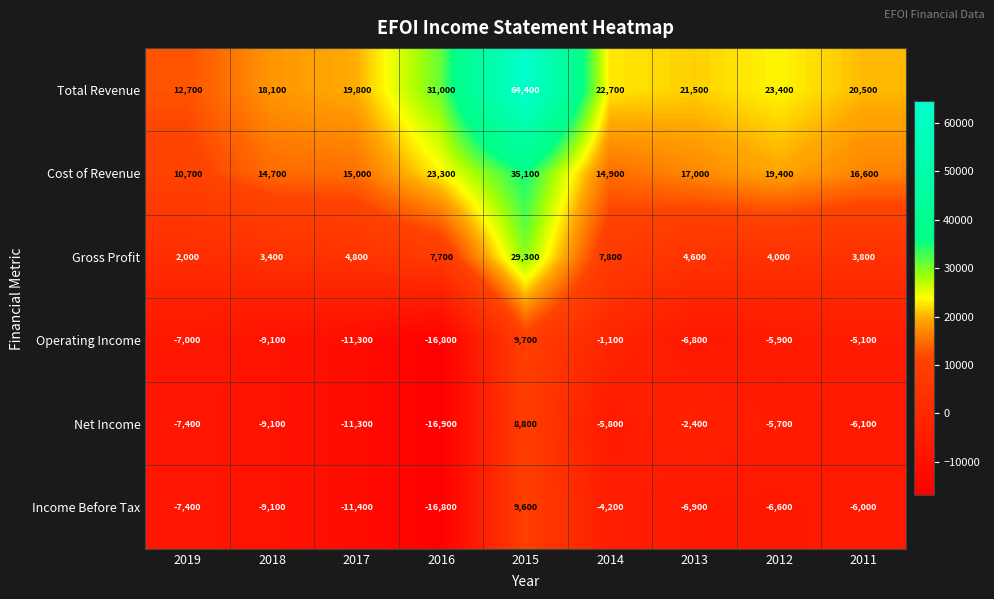

What is the difference between the Net Income values at 2012 and 2016?

11200